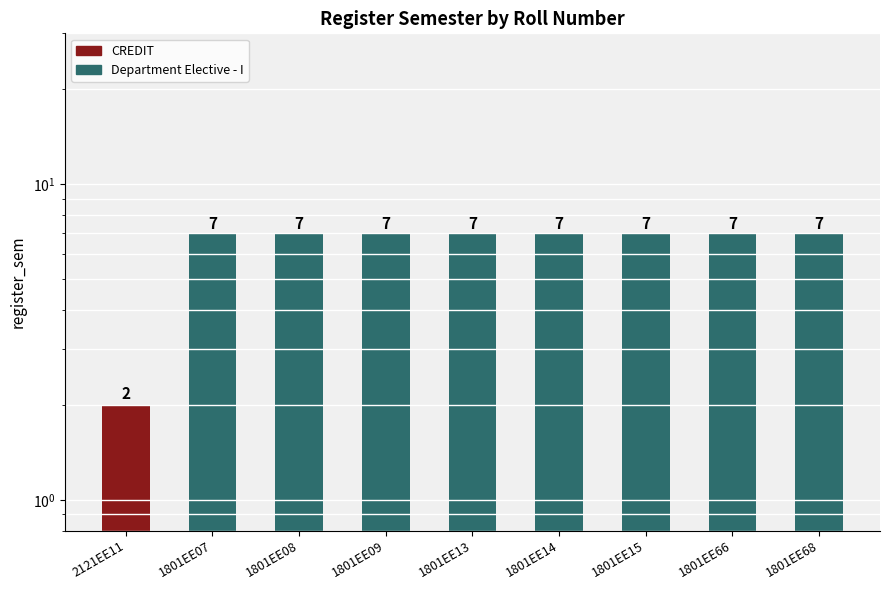

List the labels in order of value, smallest first.

2121EE11, 1801EE07, 1801EE08, 1801EE09, 1801EE13, 1801EE14, 1801EE15, 1801EE66, 1801EE68